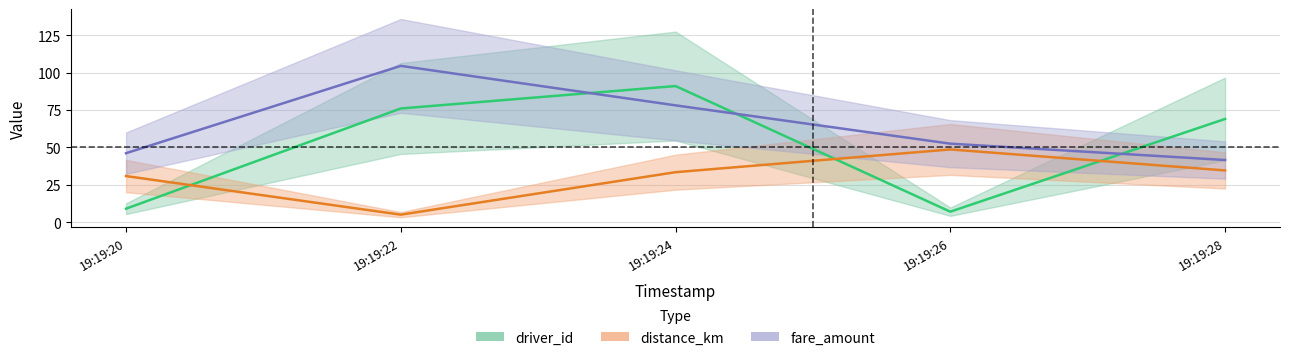

Reading left to right, what are all the values shown in this chart?

driver_id: 9.0	76.0	91.0	7.0	69.0
distance_km: 30.8	5.0	33.4	48.6	34.6
fare_amount: 46.1	104.5	78.1	52.5	41.5